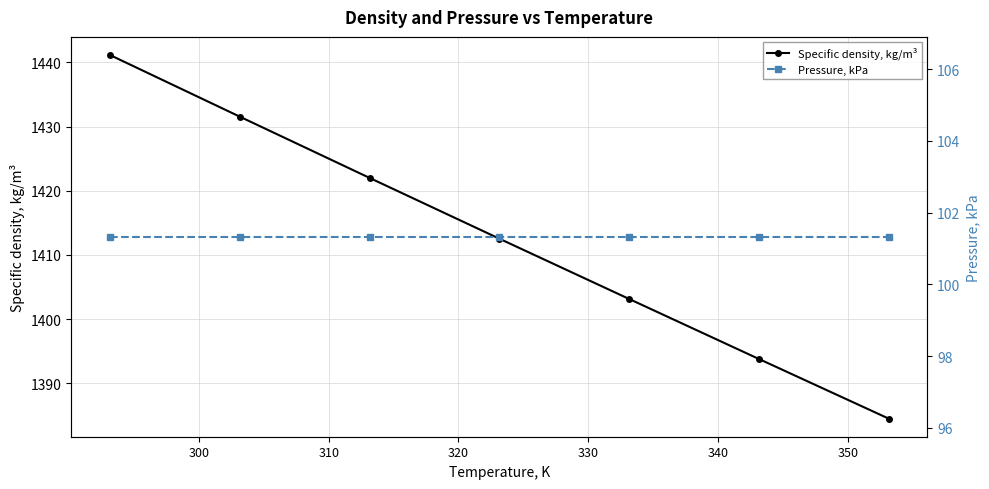

What is the value of the Specific density, kg/m³ point at the 7th from the left?

1384.5